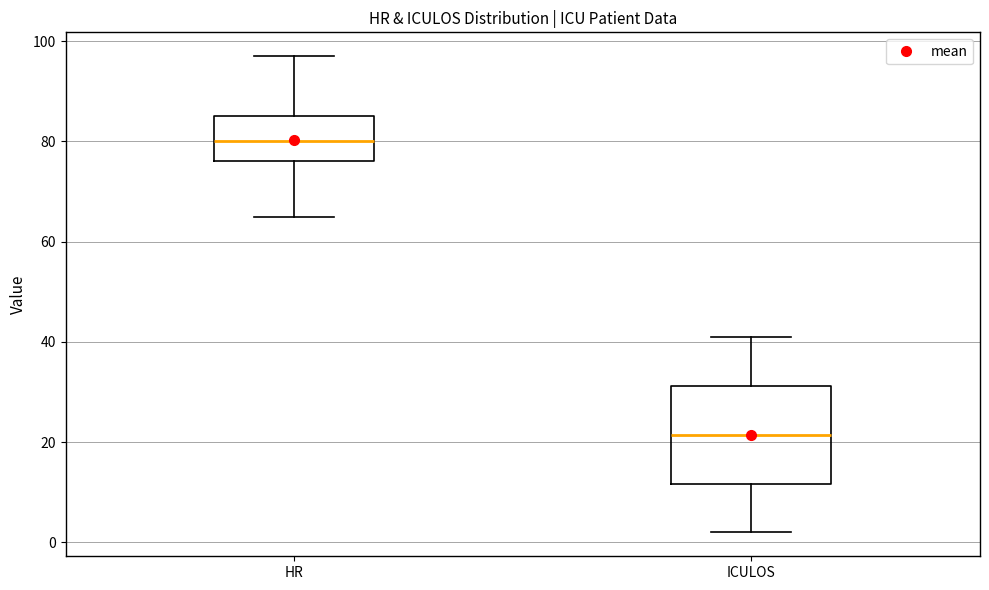

Reading left to right, read every box against the y-axis: the position of its median line, the range the box covers, and the ends of its whiskers. The values are not printed on the chart, so give them approximately, as read against the axis.

HR: median 80, box 76 to 86, whiskers 66 to 98
ICULOS: median 22, box 12 to 32, whiskers 2 to 42